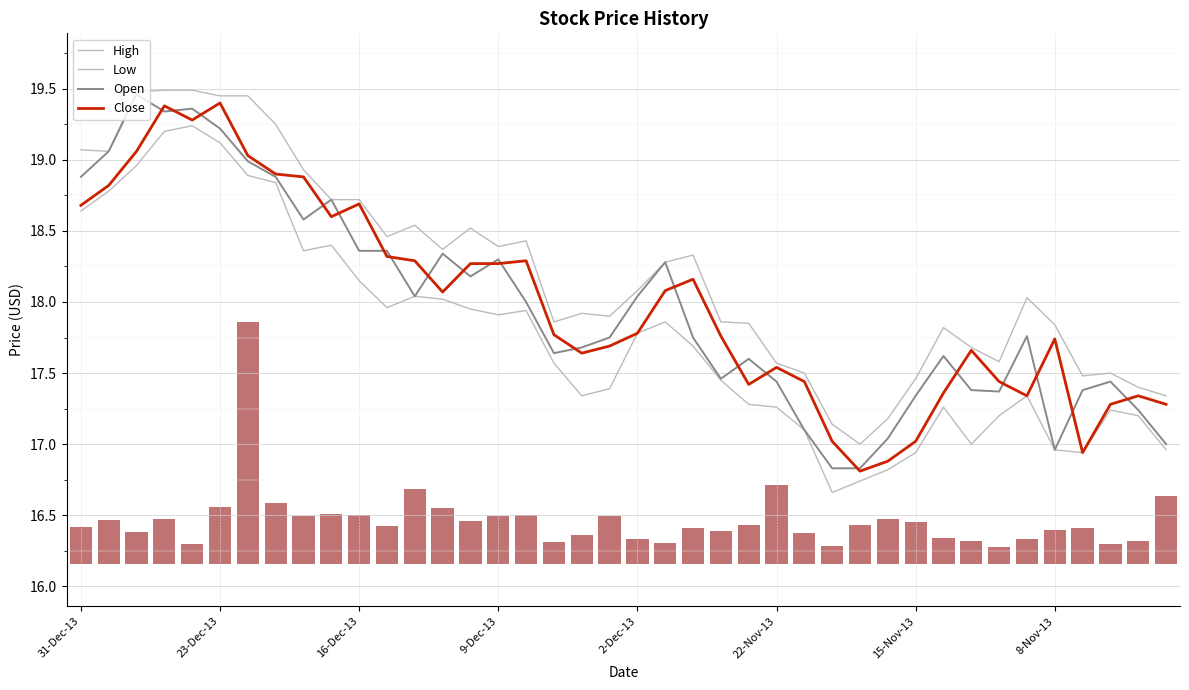

What is the difference between the Open values at 33 and 23?

0.1